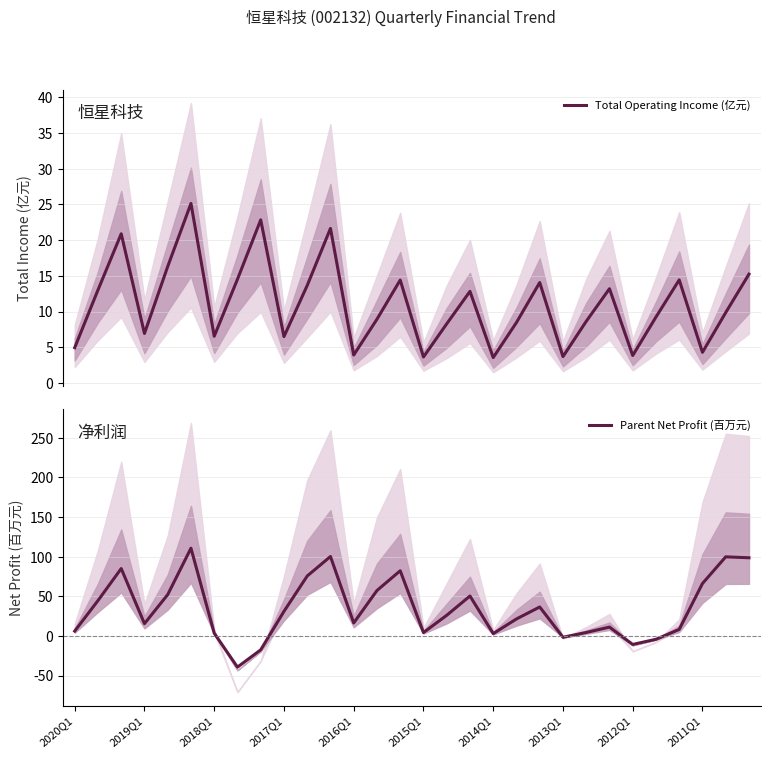

Is this an area chart (filled region under the line)?

No